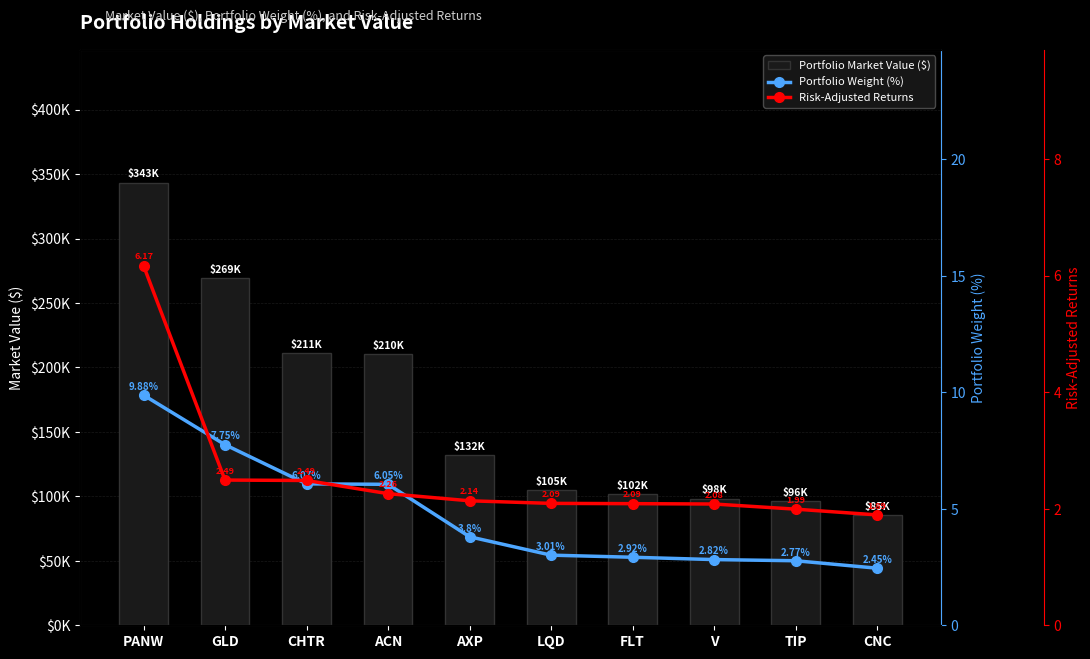

Where is Portfolio Market Value ($) nearest to the value 214327?

CHTR